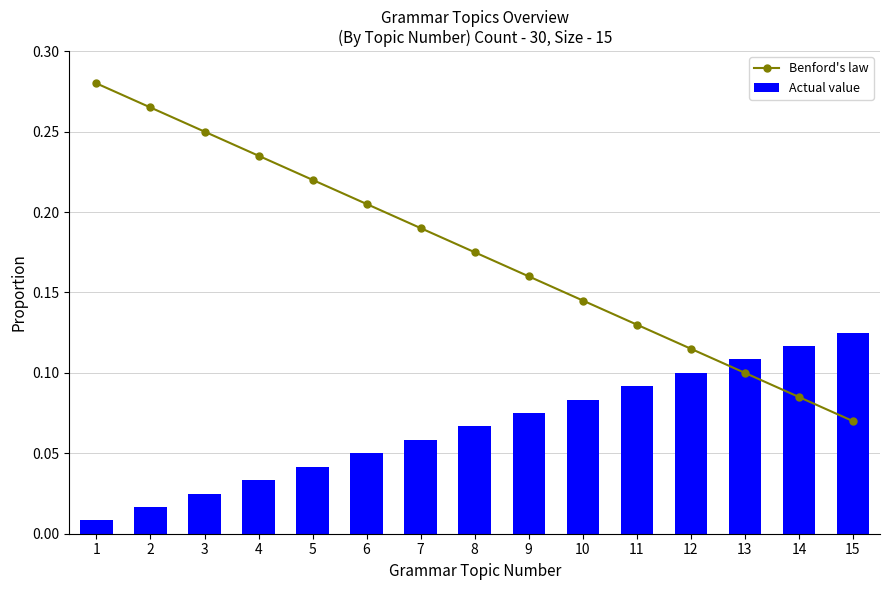

What is the average value of the Actual value series?

0.1